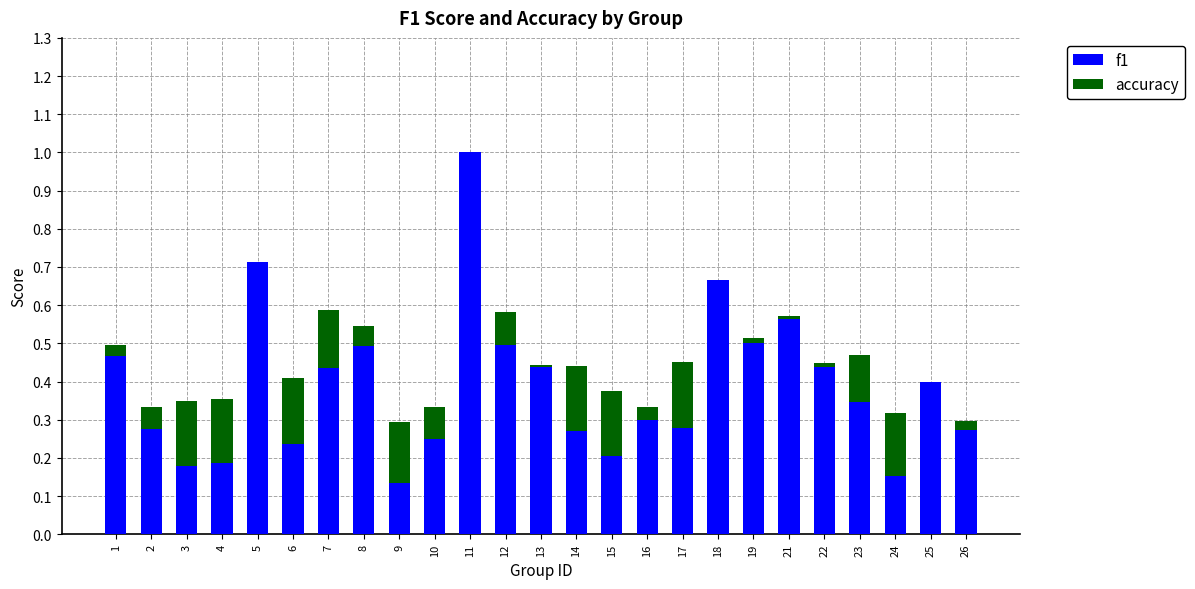

At which category is the sum across all series the highest?

11